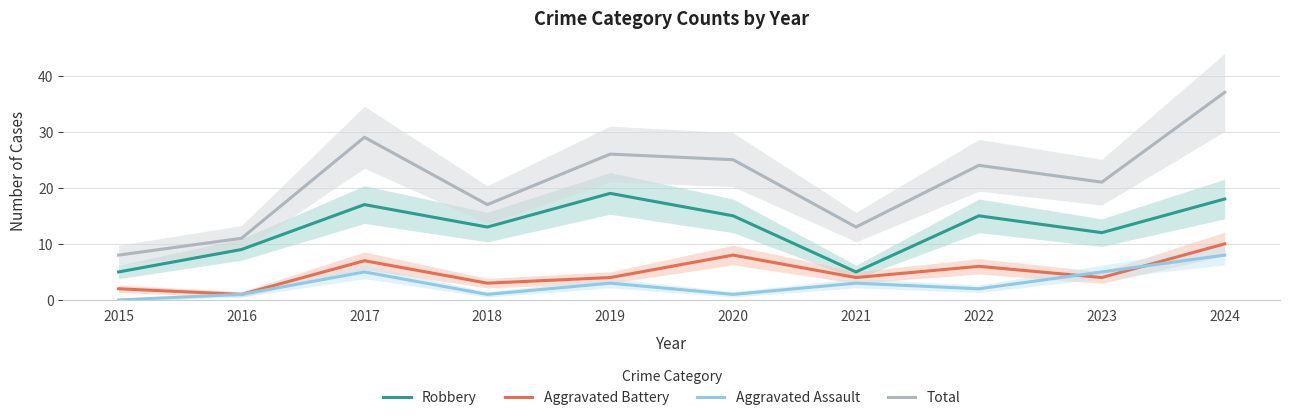

Rank the series at 2017 from highest to lowest value.

Total, Robbery, Aggravated Battery, Aggravated Assault